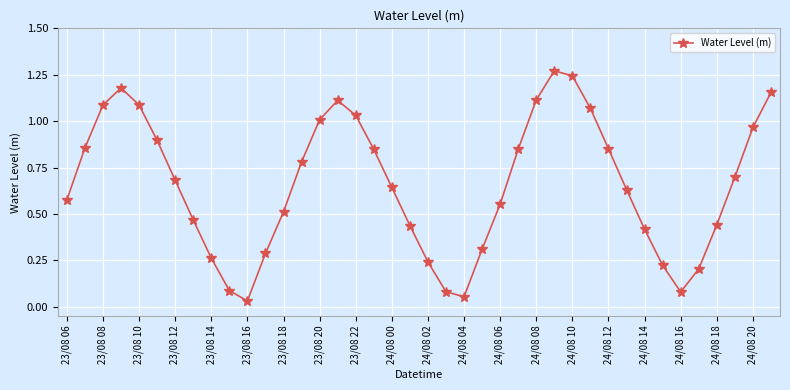

How many points are higher than both their immediate neighbors (excluding endpoints)?

3